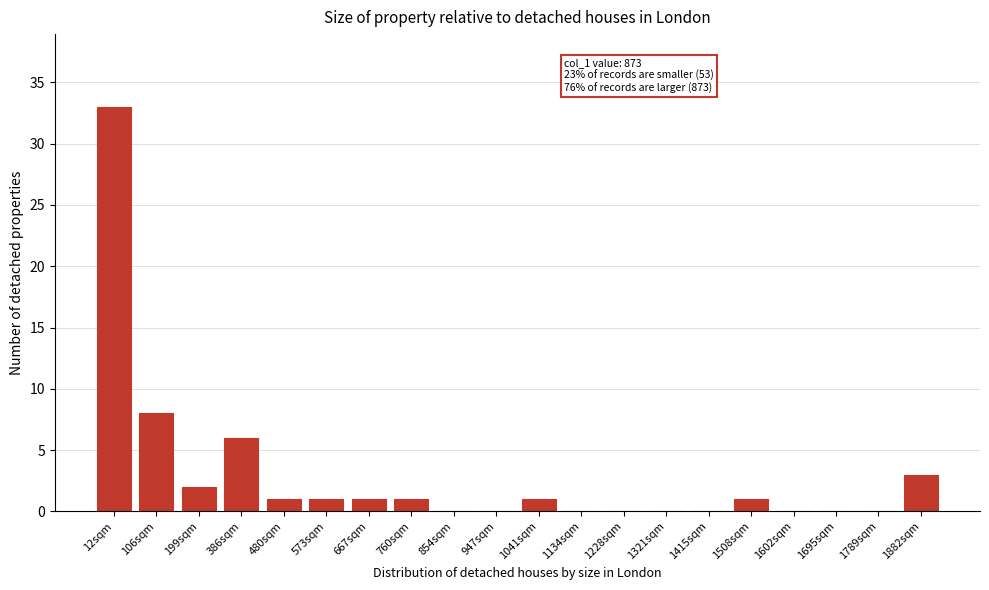

Reading left to right, extract all data points from this chart.

12sqm=33	106sqm=8	199sqm=2	386sqm=6	480sqm=1	573sqm=1	667sqm=1	760sqm=1	854sqm=0	947sqm=0	1041sqm=1	1134sqm=0	1228sqm=0	1321sqm=0	1415sqm=0	1508sqm=1	1602sqm=0	1695sqm=0	1789sqm=0	1882sqm=3